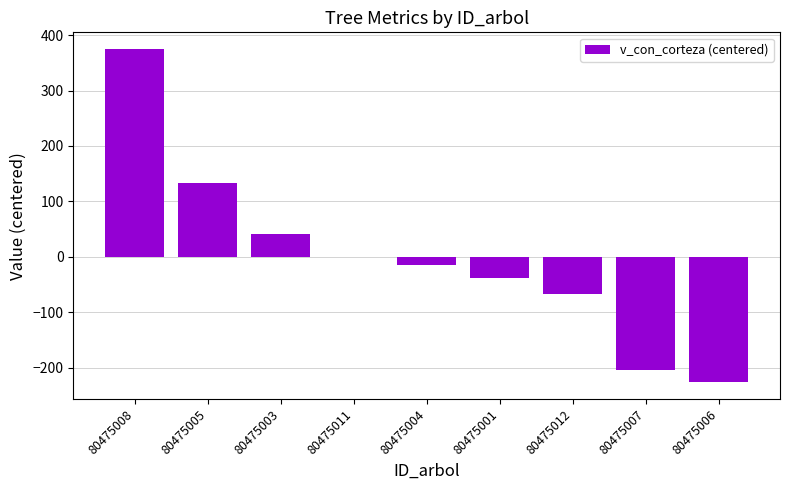

The chart shows a value of -308.0 at 80475006. True or false?

False